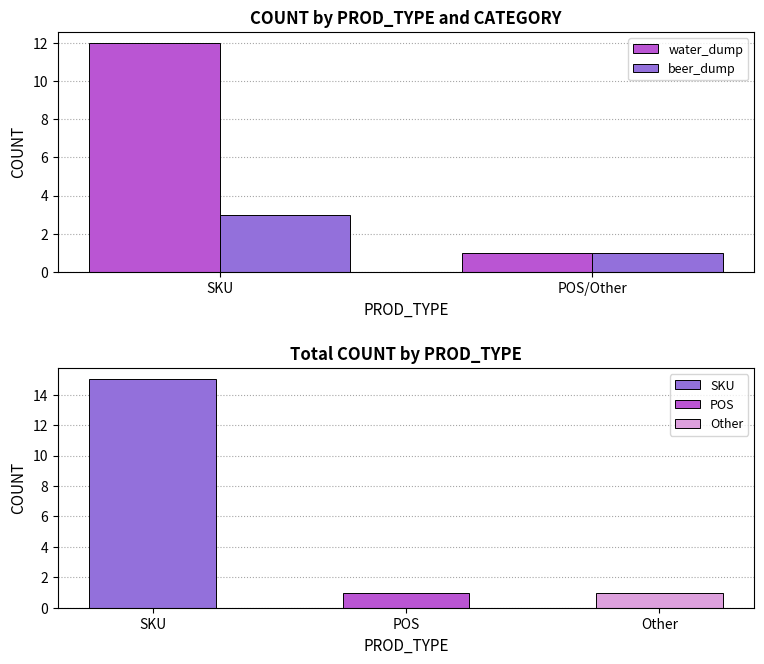

The value of water_dump at SKU is 19. True or false?

False